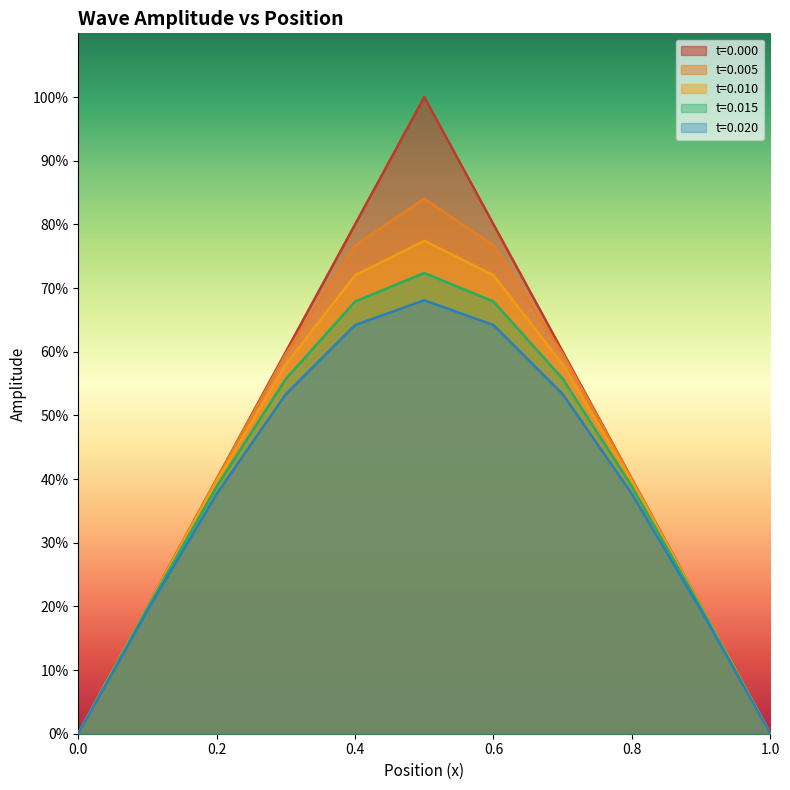

List the series in order of their peak value, highest first.

t=0.000, t=0.005, t=0.010, t=0.015, t=0.020